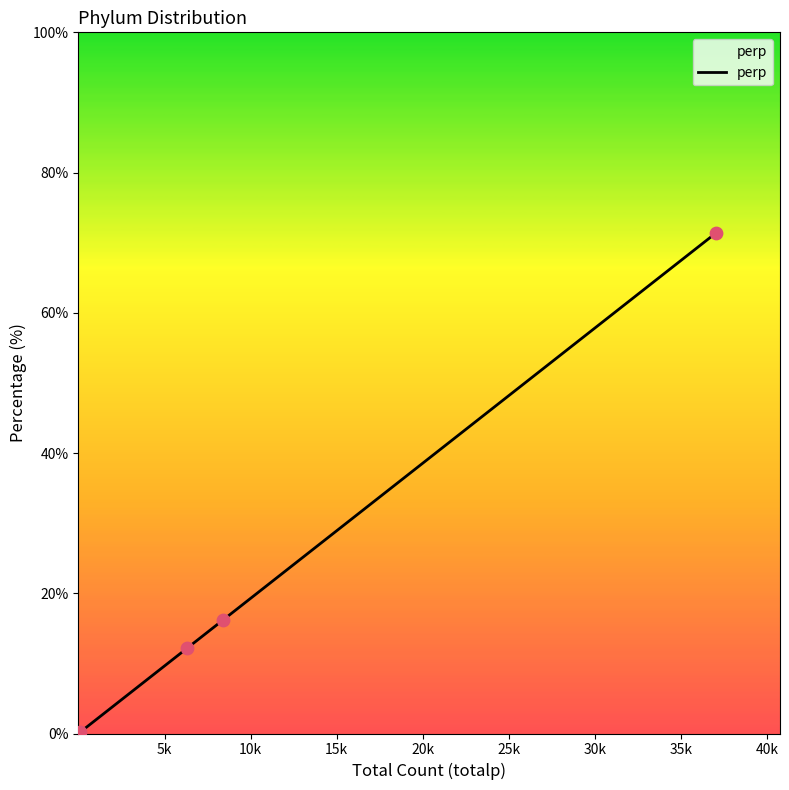

What is the average value?

16.7